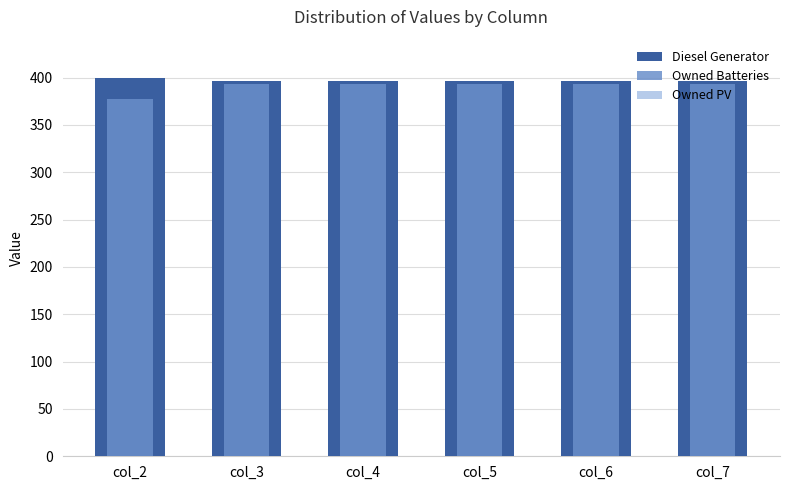

Which label corresponds to the smallest value in the chart?

col_2